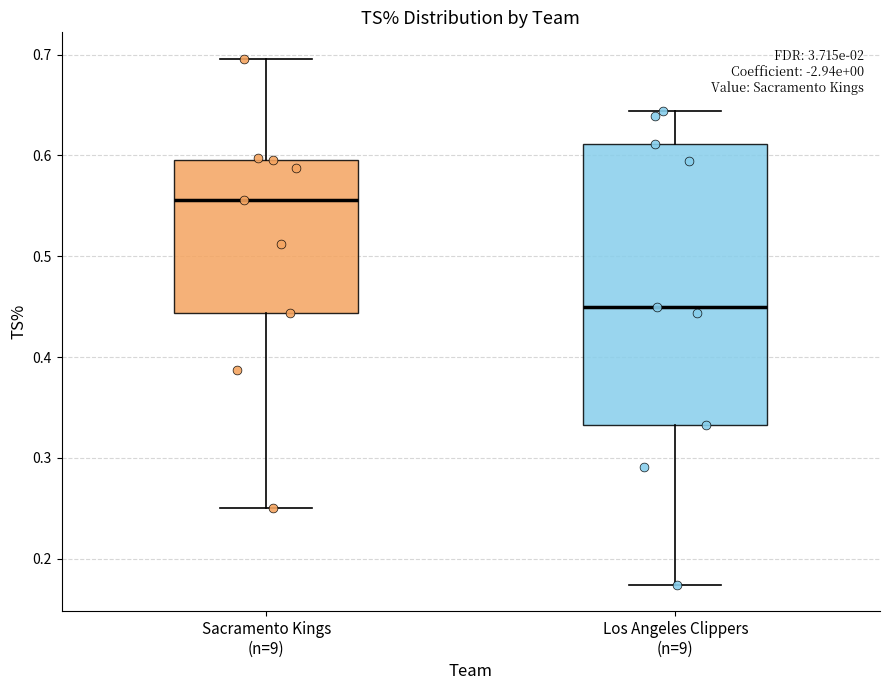

Which box's median line is the lowest?

Los Angeles Clippers (n=9)